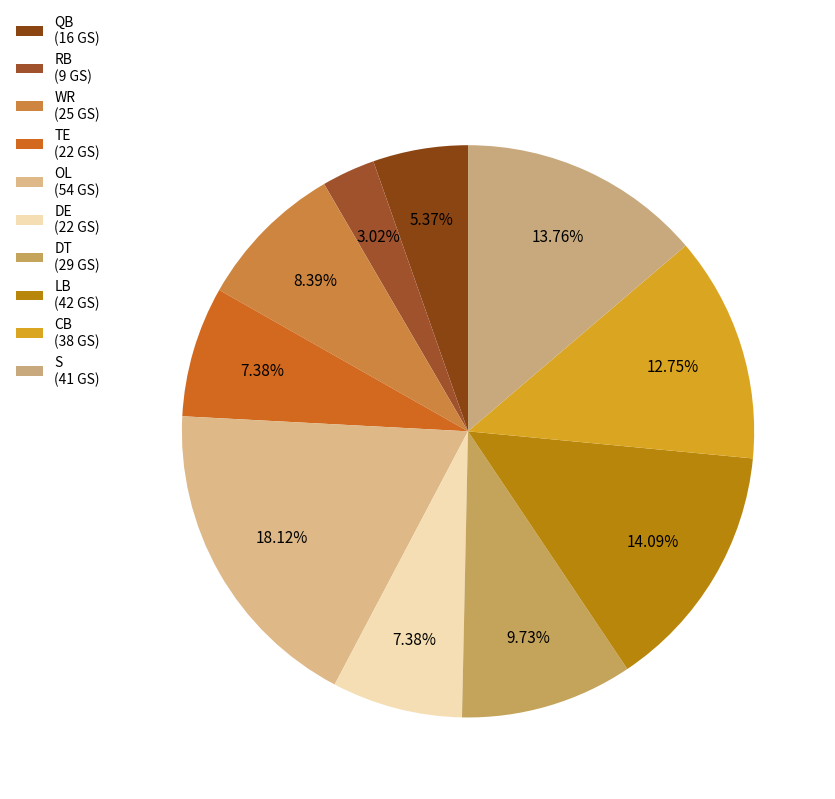

Is there any slice that represents more than half of the pie?

No